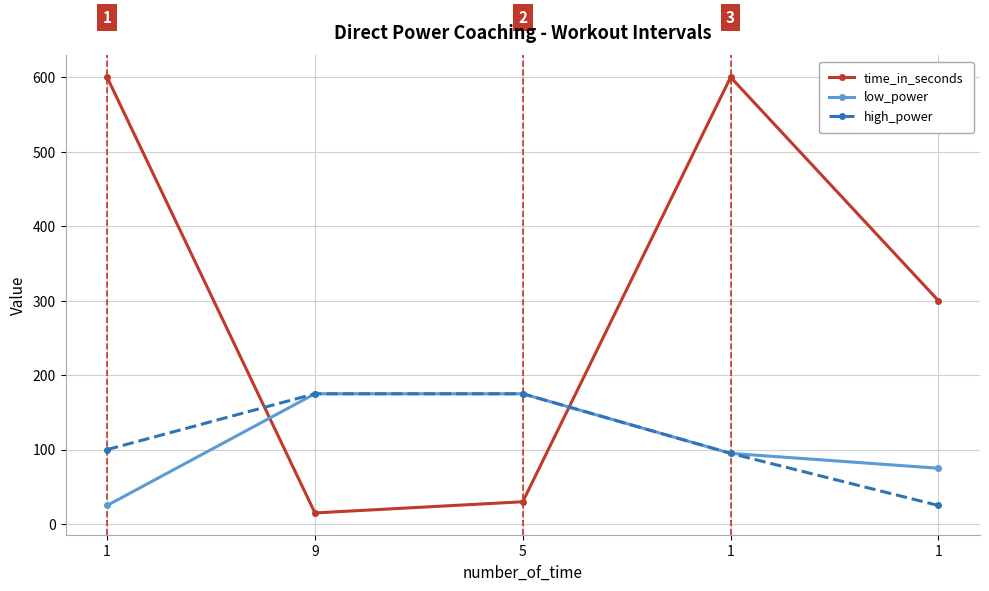

How many data points does each series have?

5